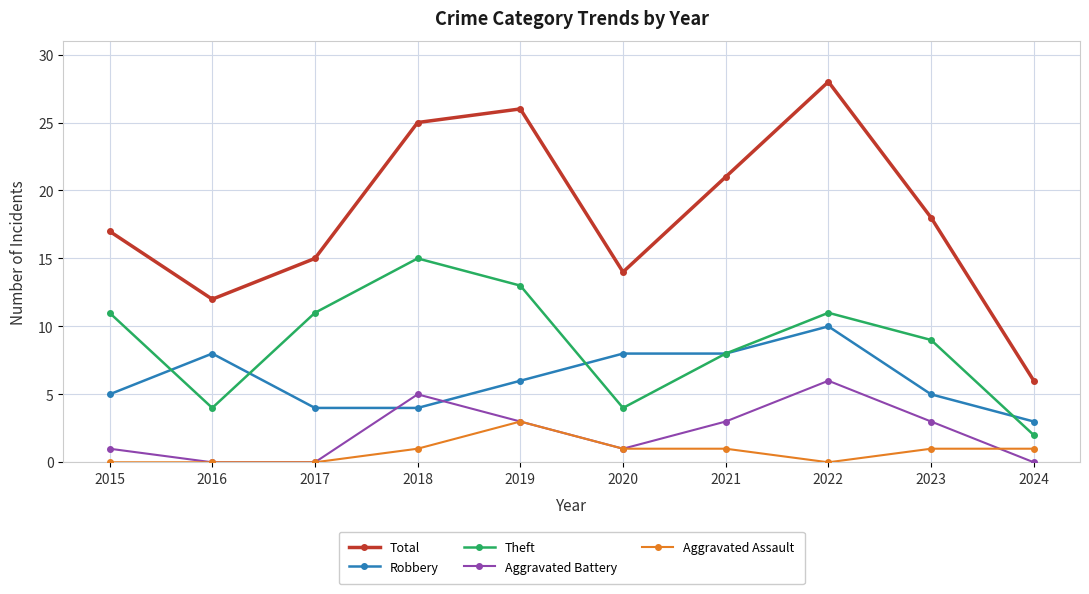

What is the sum of the Aggravated Assault values at 2023 and 2016?

1